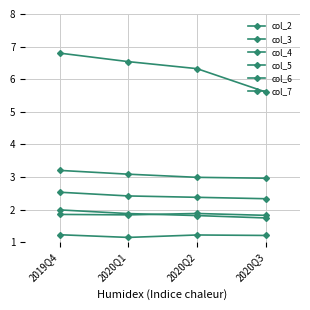

What is the average value of the col_7 series?

1.9